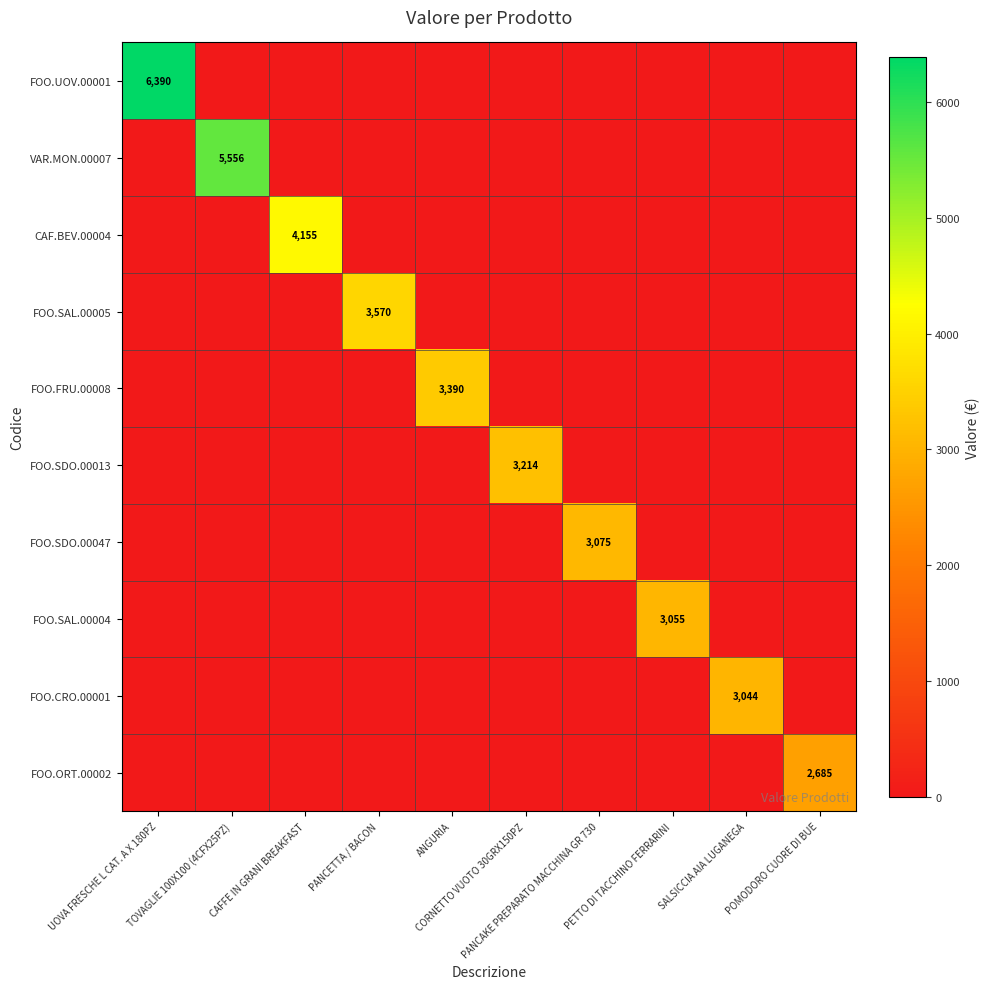

The value of FOO.FRU.00008 at PETTO DI TACCHINO FERRARINI is 0.0. True or false?

True